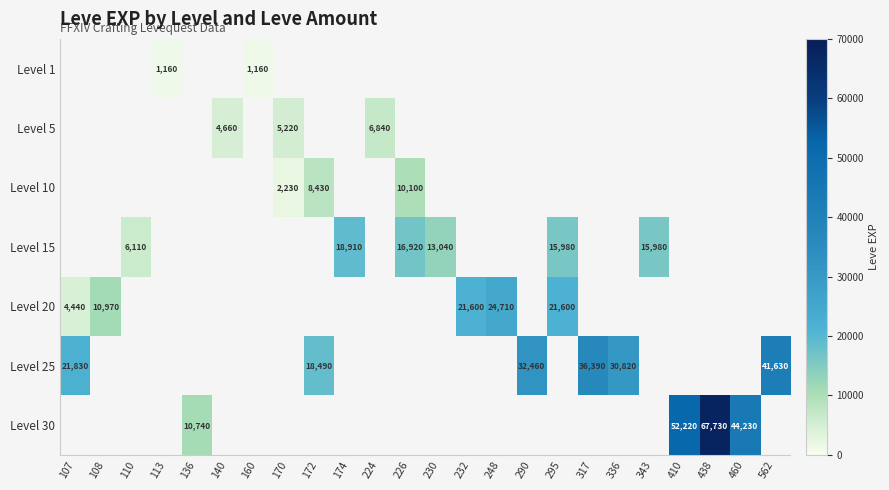

The Level 20 series shows 6700 at 232. True or false?

False